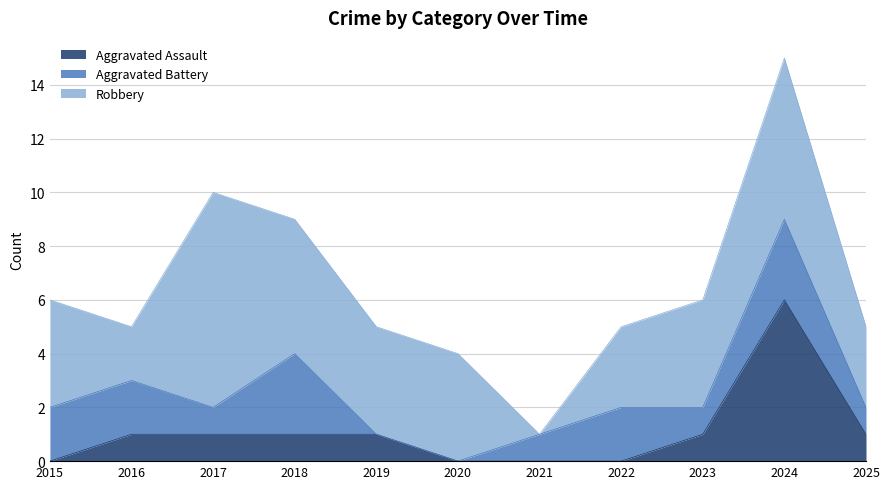

What is the maximum value shown in the chart?

8